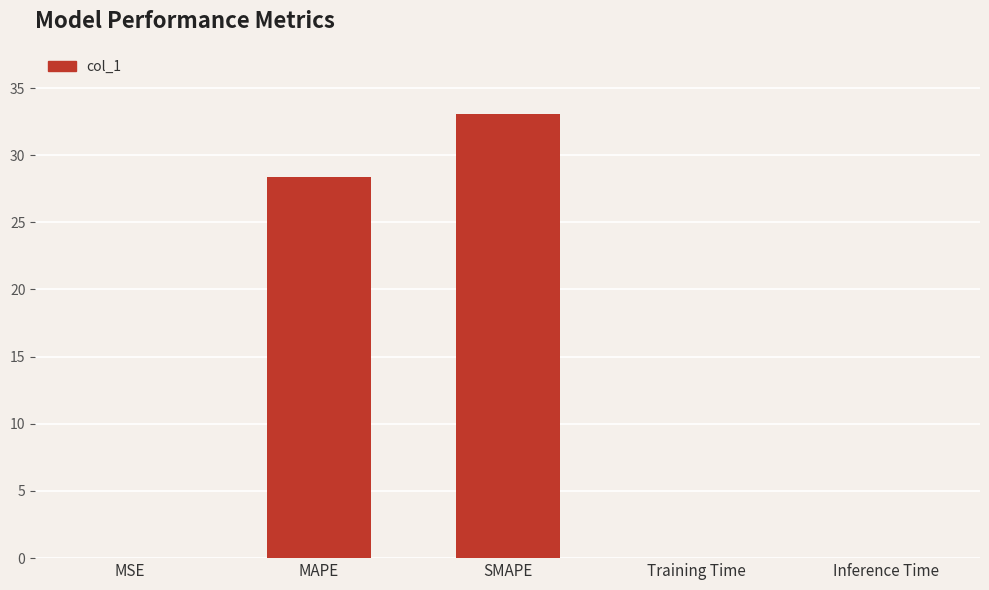

The value at MSE is 0.0. True or false?

True